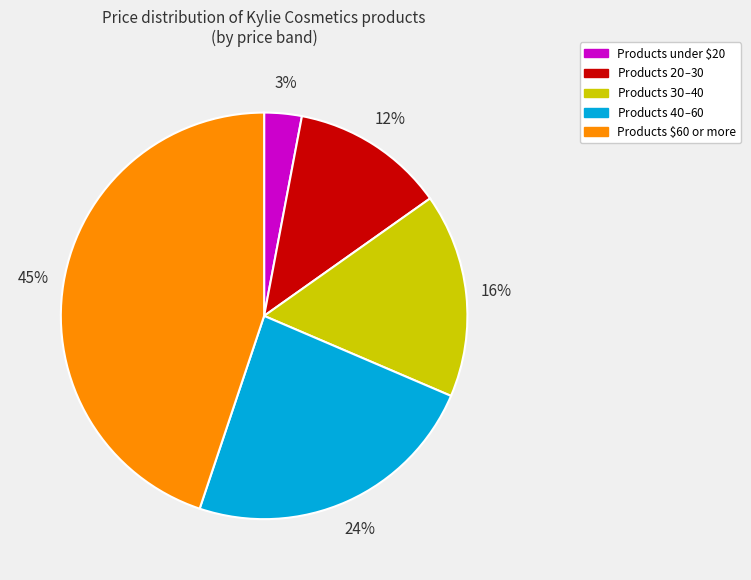

To the nearest percent, what is the difference between the largest and smallest slice percentages?

42%